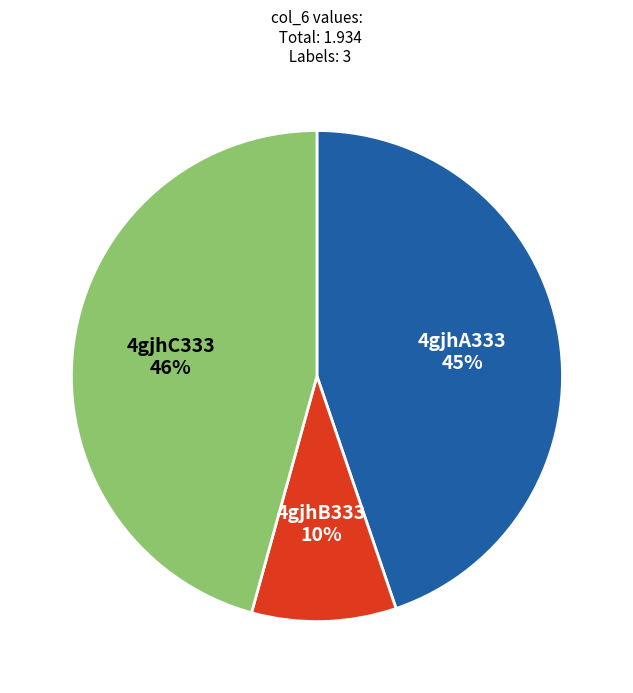

How many slices are in this pie chart?

3